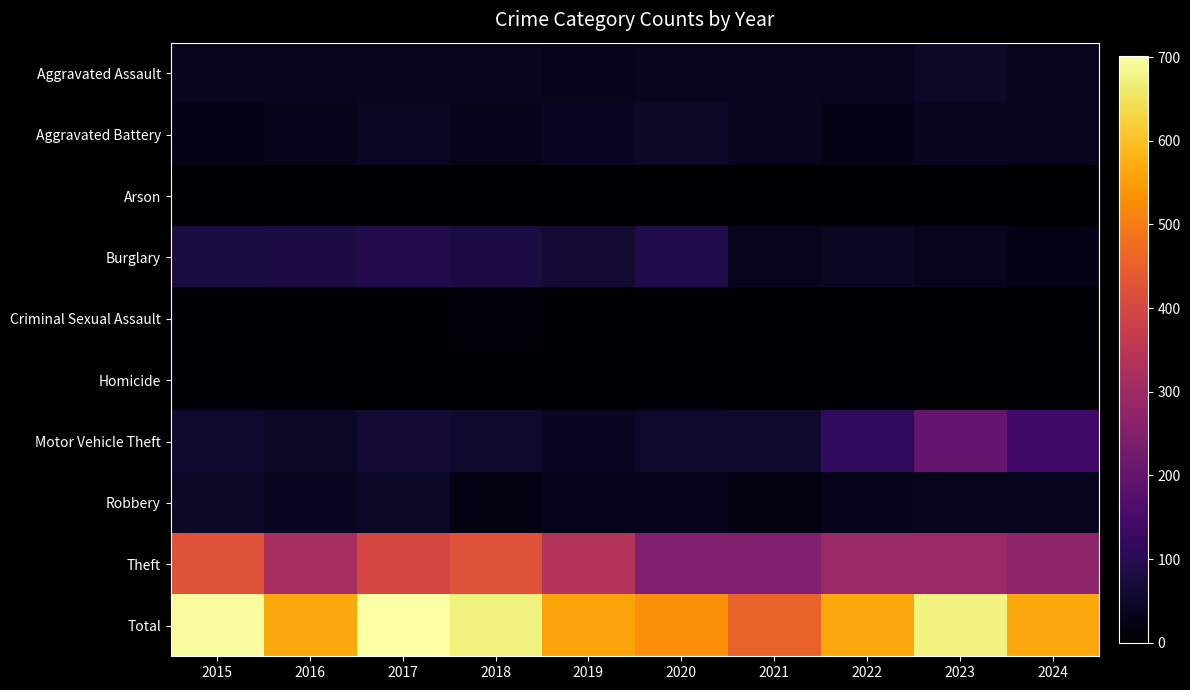

How many categories are shown in the chart?

10